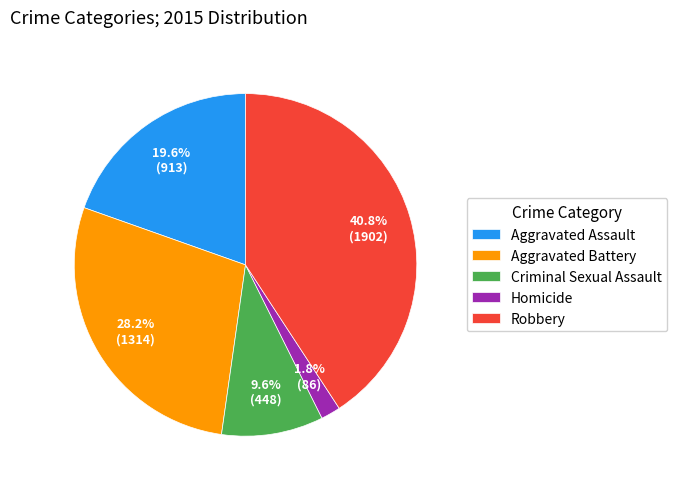

To the nearest percent, what is the difference between the Criminal Sexual Assault and Aggravated Battery slice percentages?

19%